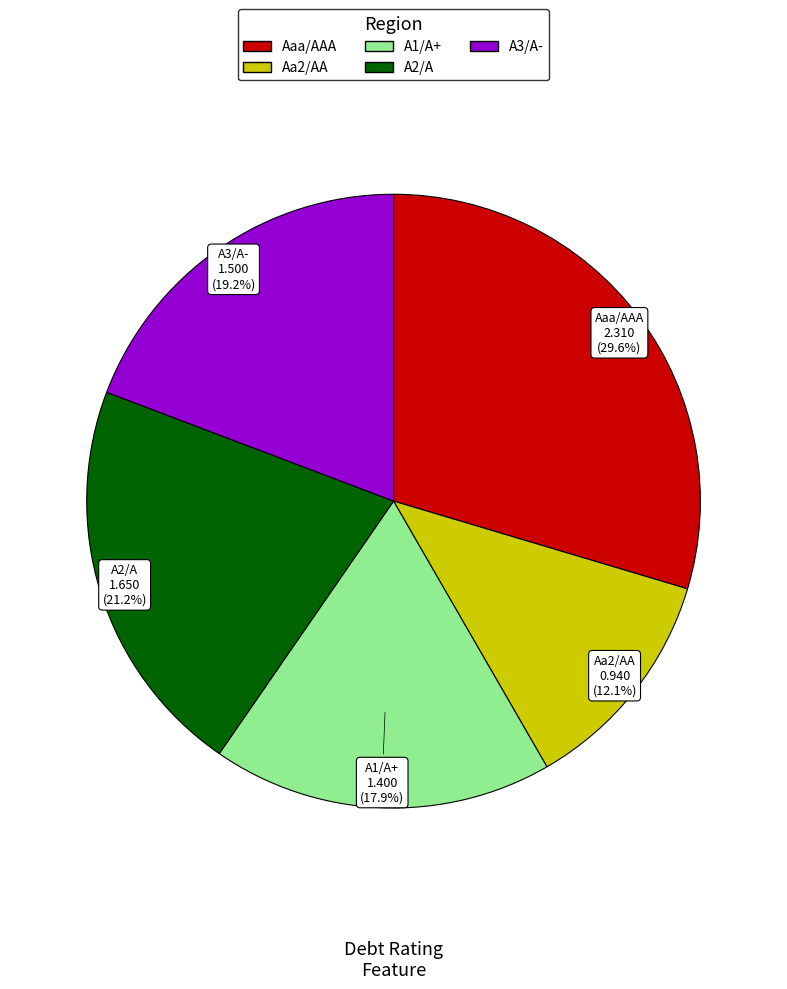

The A2/A slice represents 27% of the pie. True or false?

False